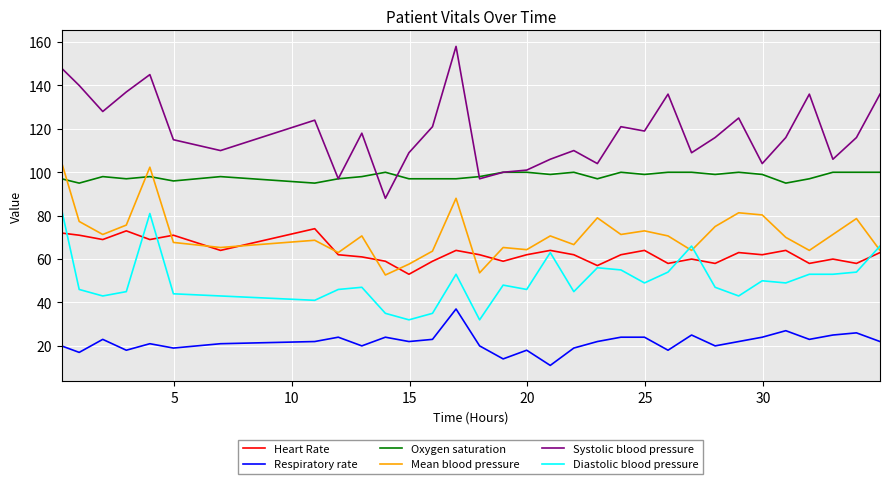

True or false: Diastolic blood pressure has more than 1 interior local peaks.

True